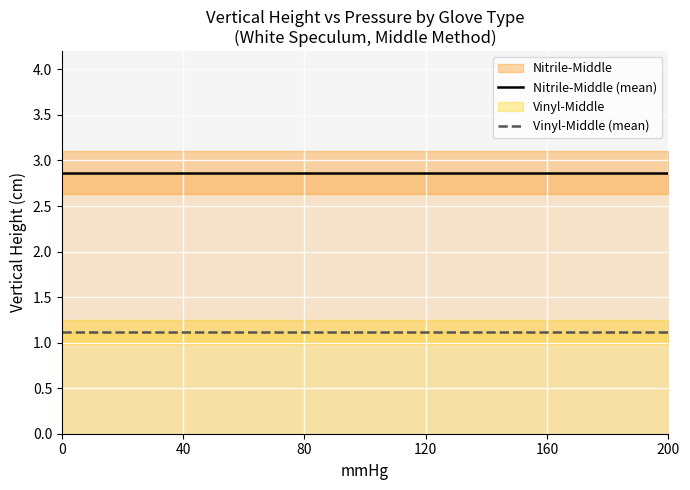

True or false: Nitrile-Middle (mean) has more than 0 points higher than both neighbors.

False